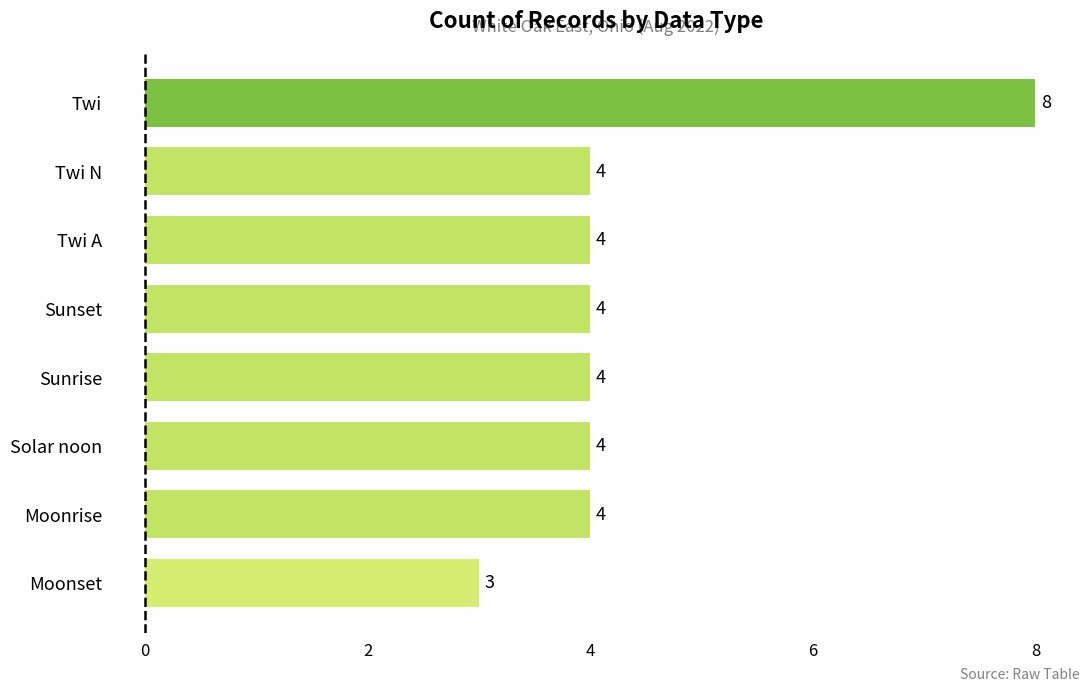

True or false: the data shows 1 at Twi N.

False